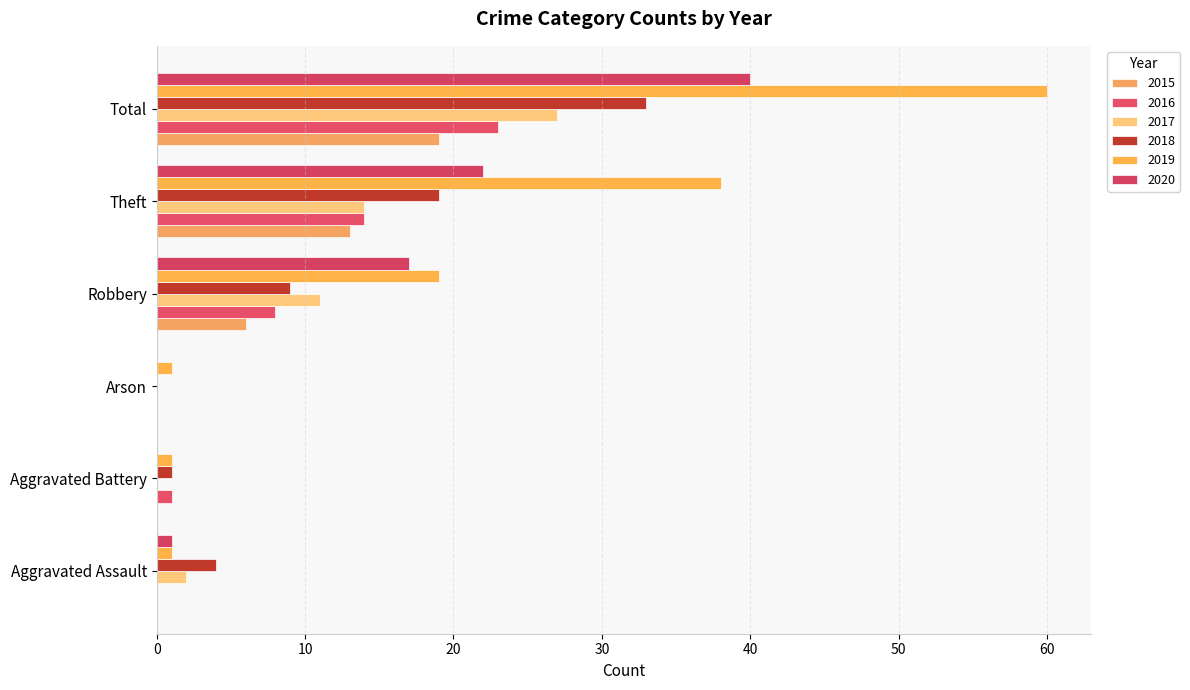

What are all the series names shown in the legend?

2015, 2016, 2017, 2018, 2019, 2020